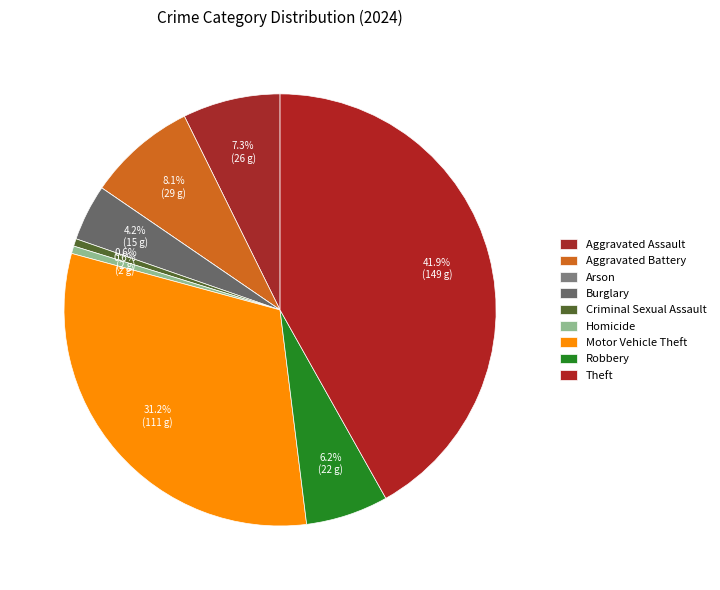

How many segments does this pie chart have?

9